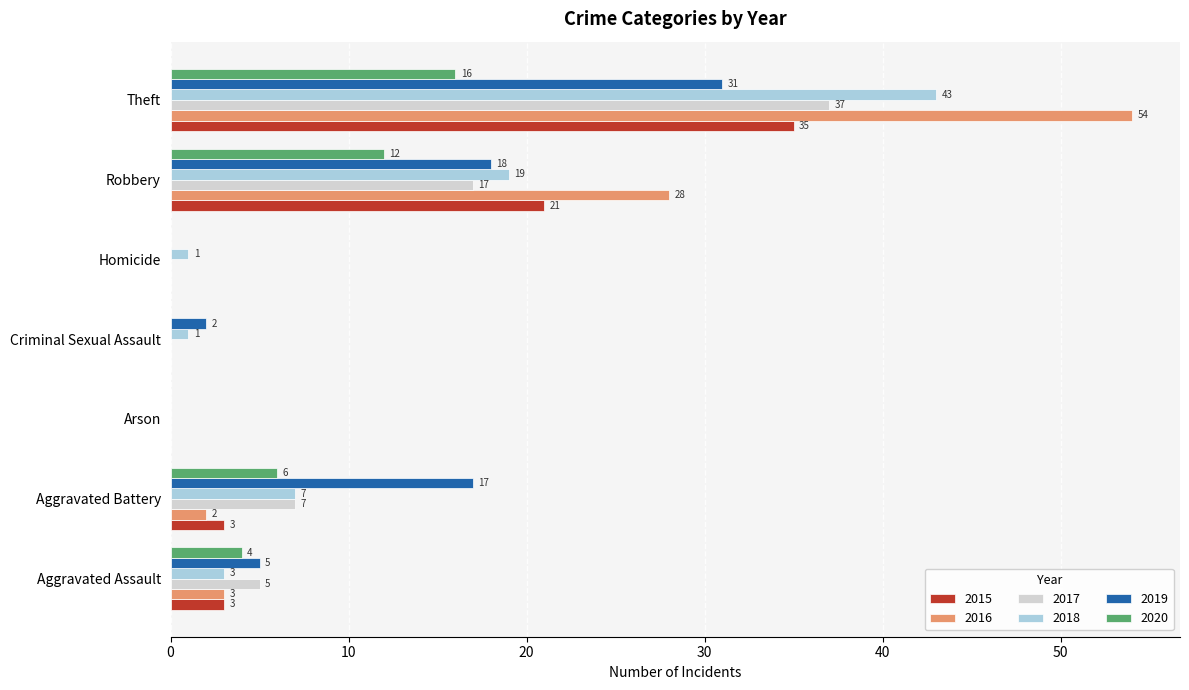

At which category does the chart reach its peak across all series?

Theft